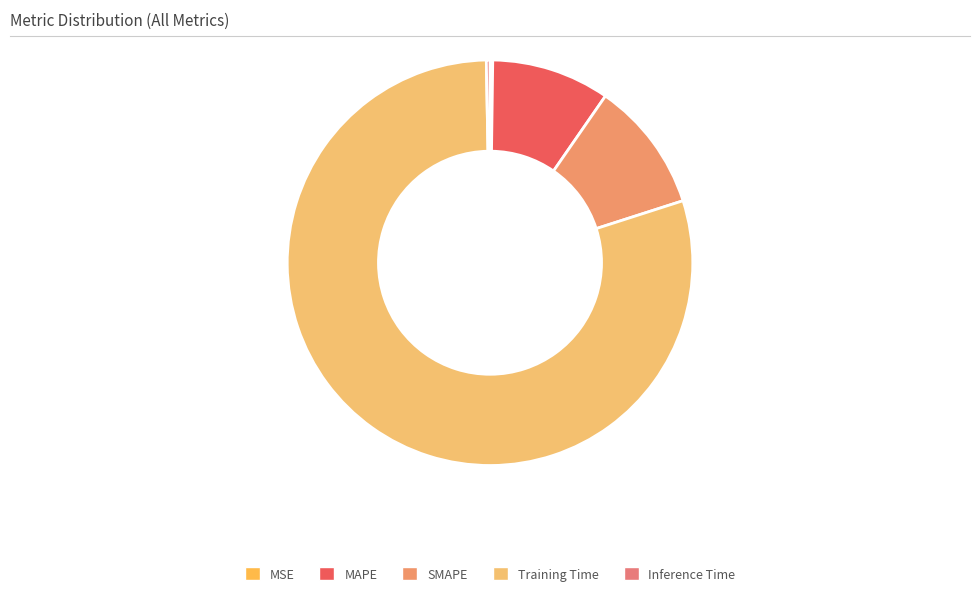

The MSE slice represents 12% of the pie. True or false?

False